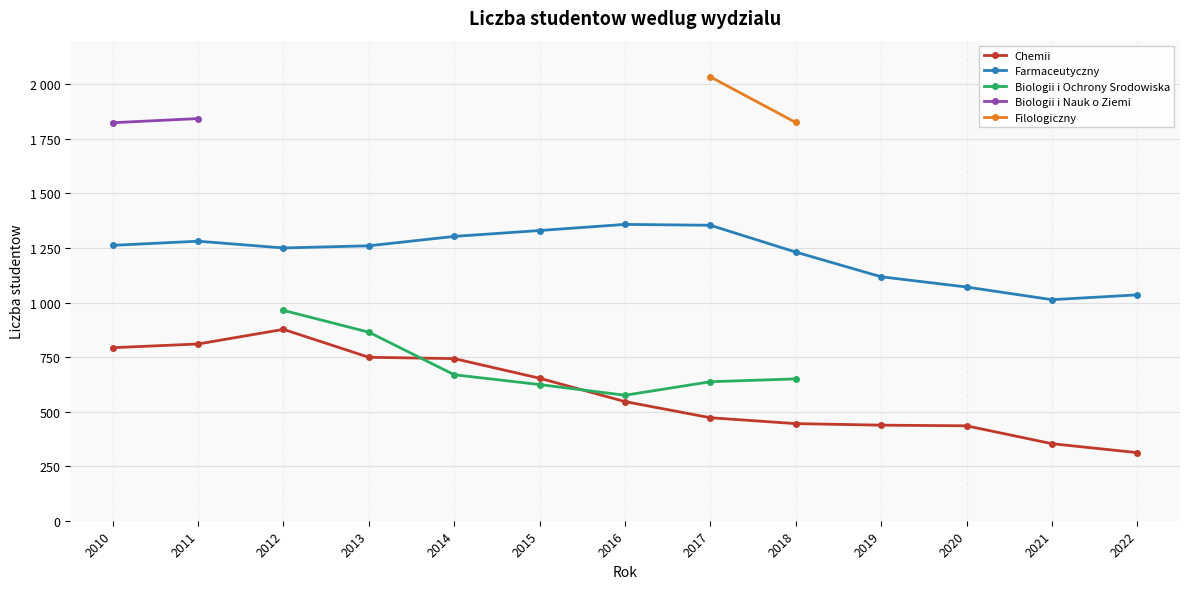

The Filologiczny series shows -1390 at 2016. True or false?

False